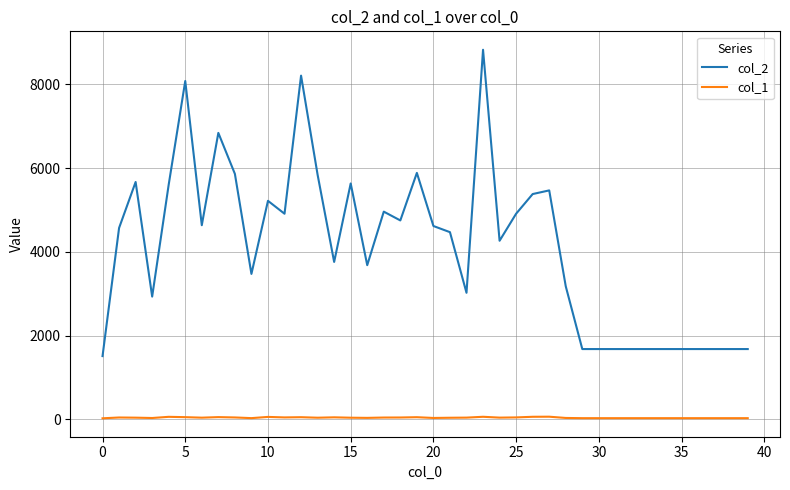

Which series has the largest total across all categories?

col_2